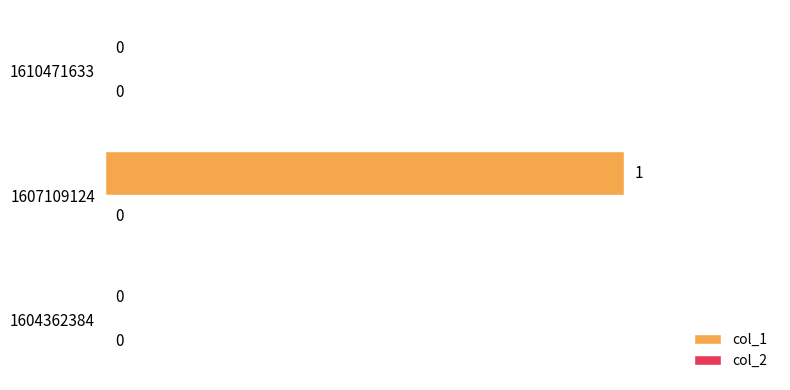

At which category does the chart reach its peak across all series?

1607109124